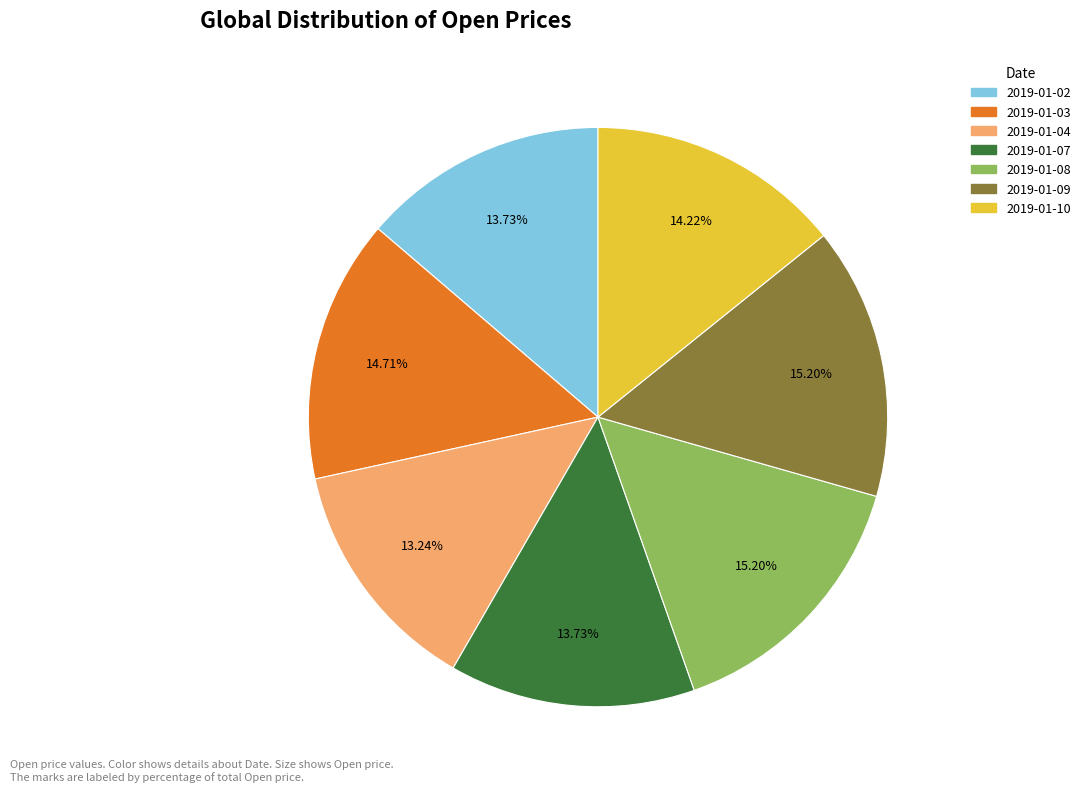

Is there any slice that represents more than half of the pie?

No